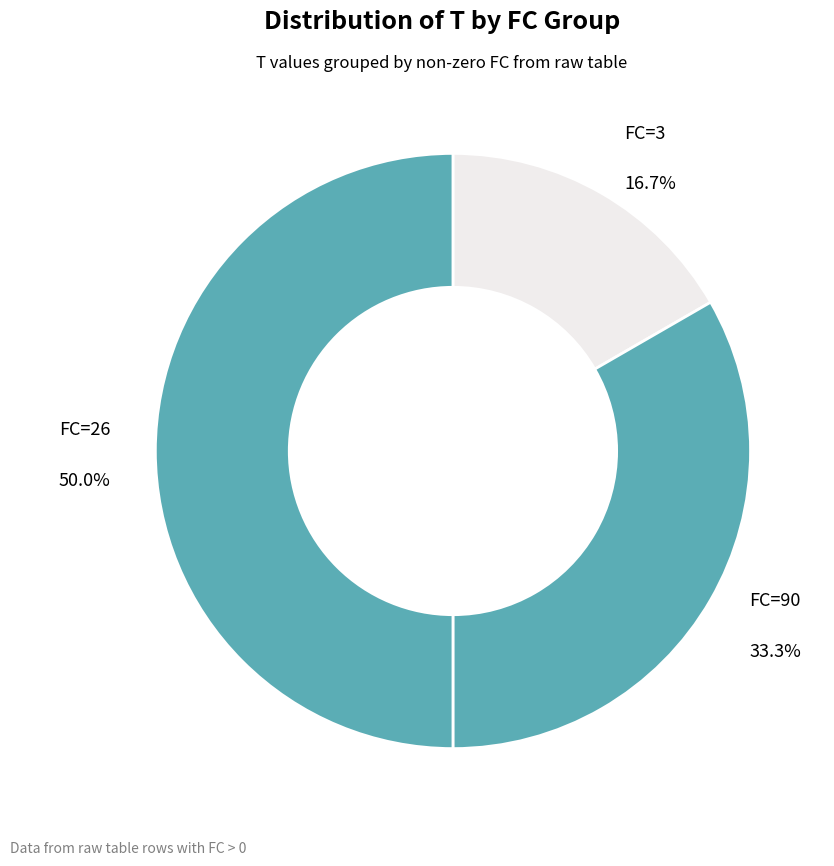

Which slice is the smallest?

FC=3